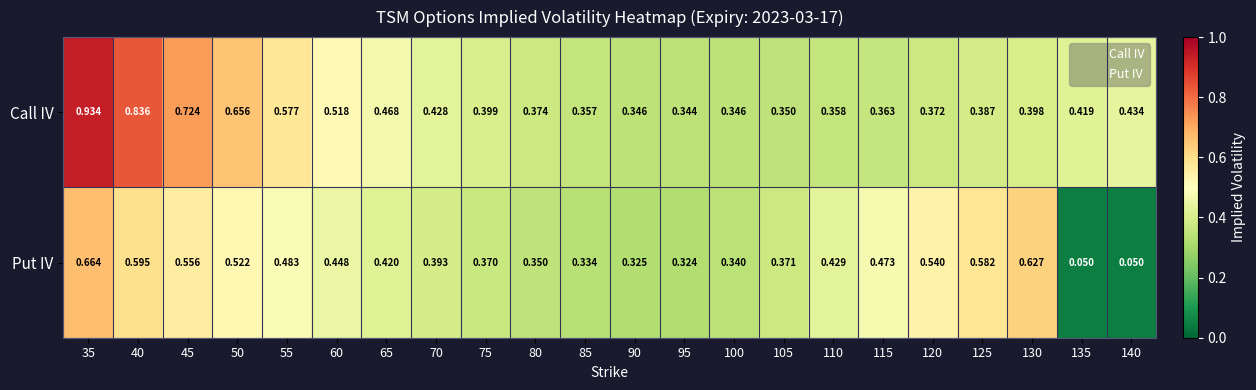

Rank the series at 110 from lowest to highest value.

Call IV, Put IV